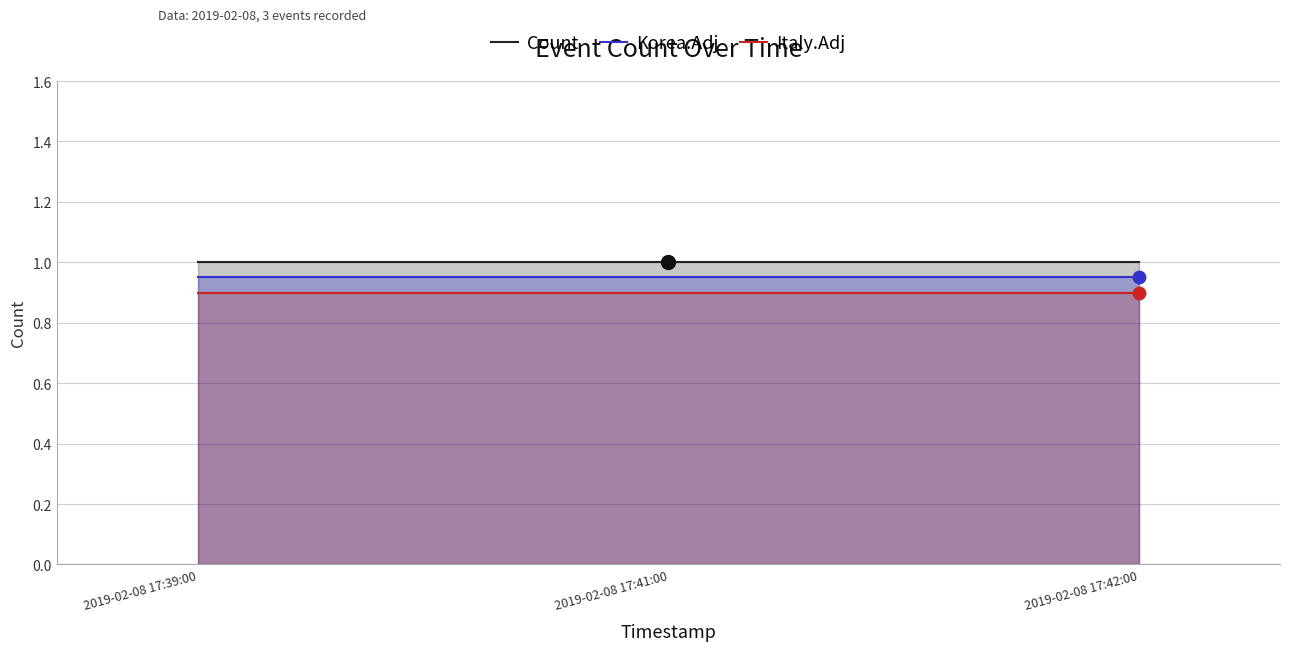

At how many categories does at least one series exceed 0?

3